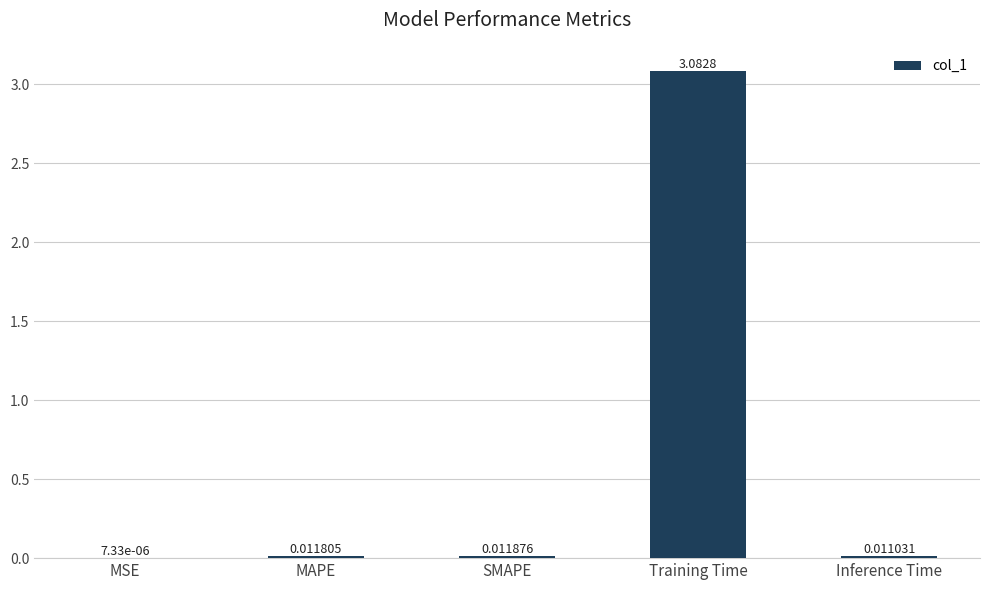

Which has a higher value, Inference Time or Training Time?

Training Time